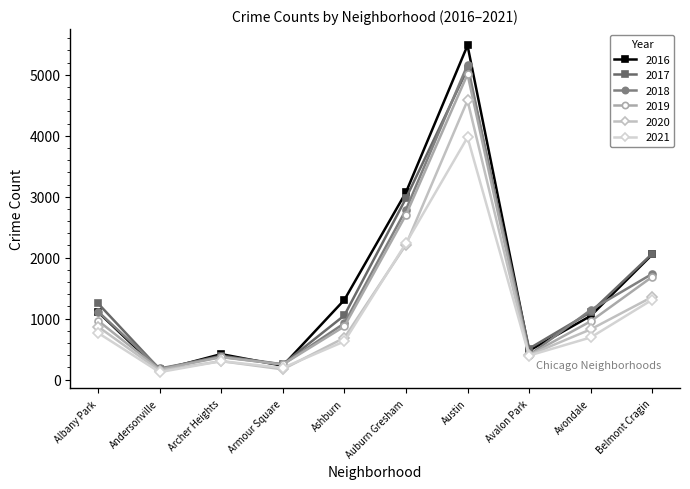

How many series are shown in this chart?

6